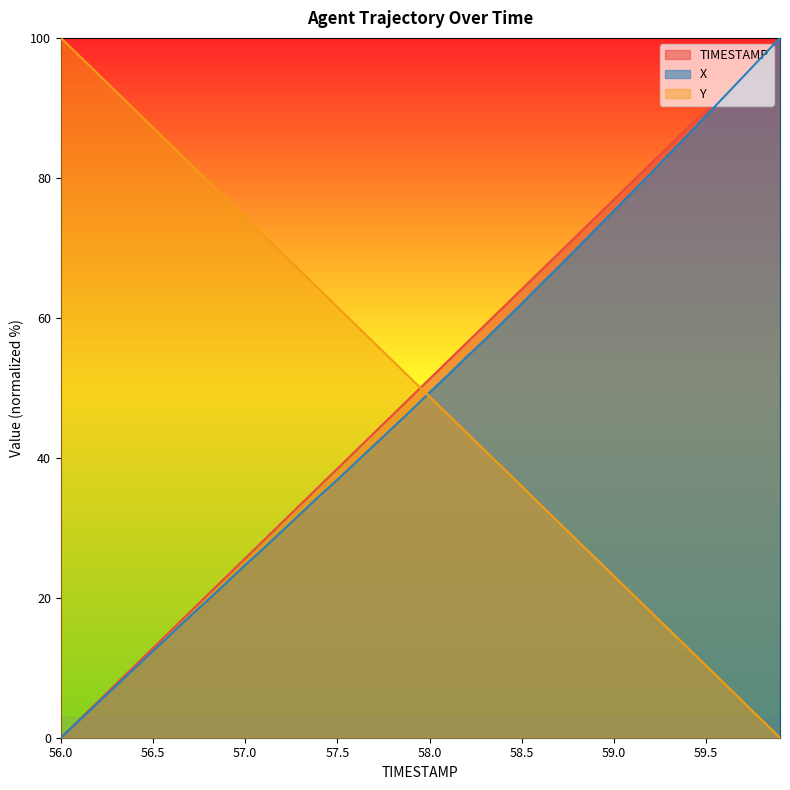

How many lines are shown in the chart?

3